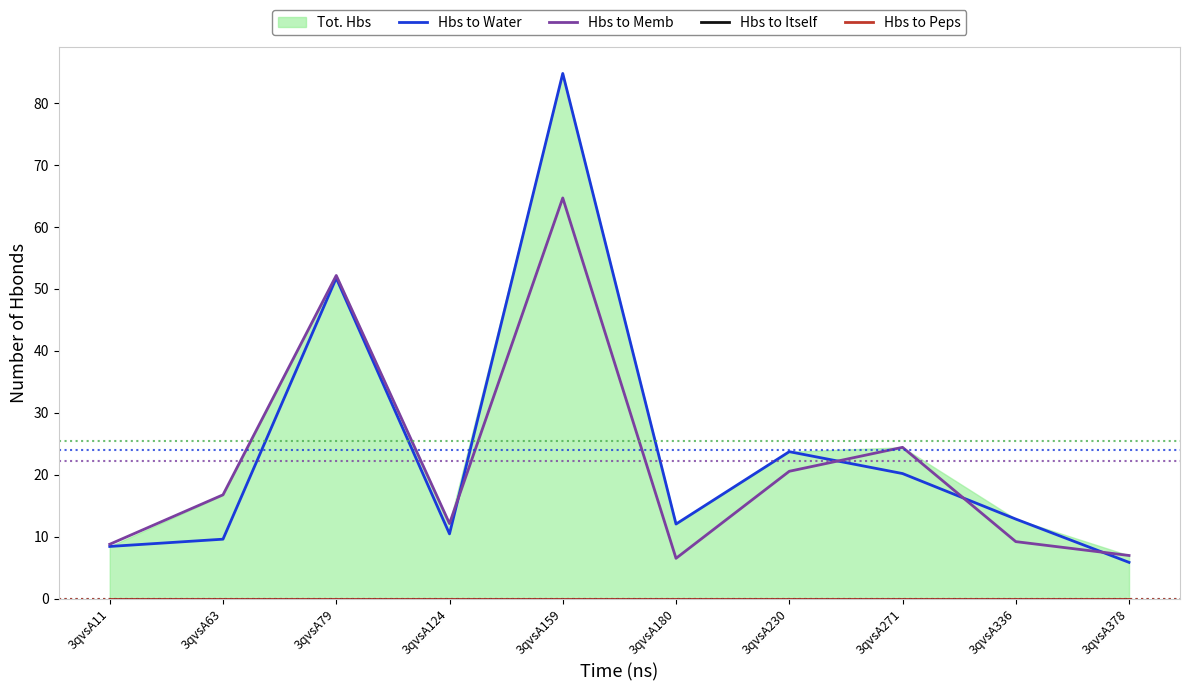

True or false: Hbs to Water and Hbs to Memb intersect in this chart.

True